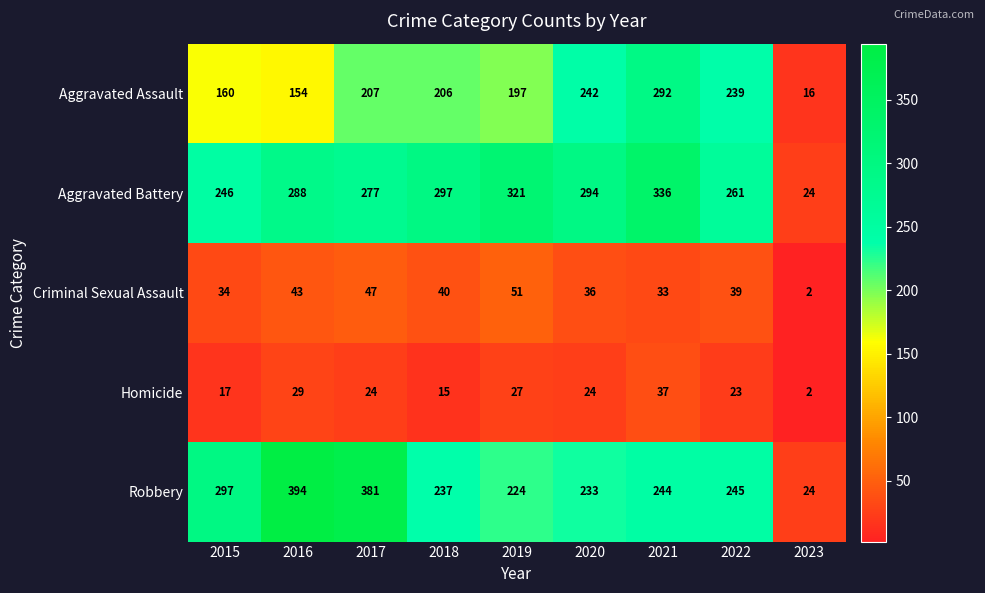

The Criminal Sexual Assault series shows 0 at 2023. True or false?

False